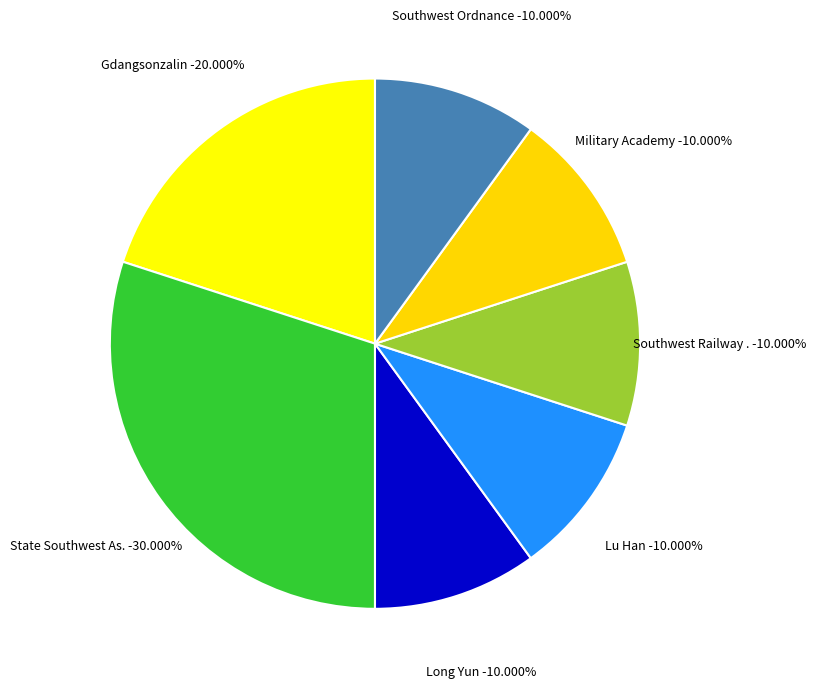

Do Southwest Railway Company and Military Academy together represent more than half of the pie?

No